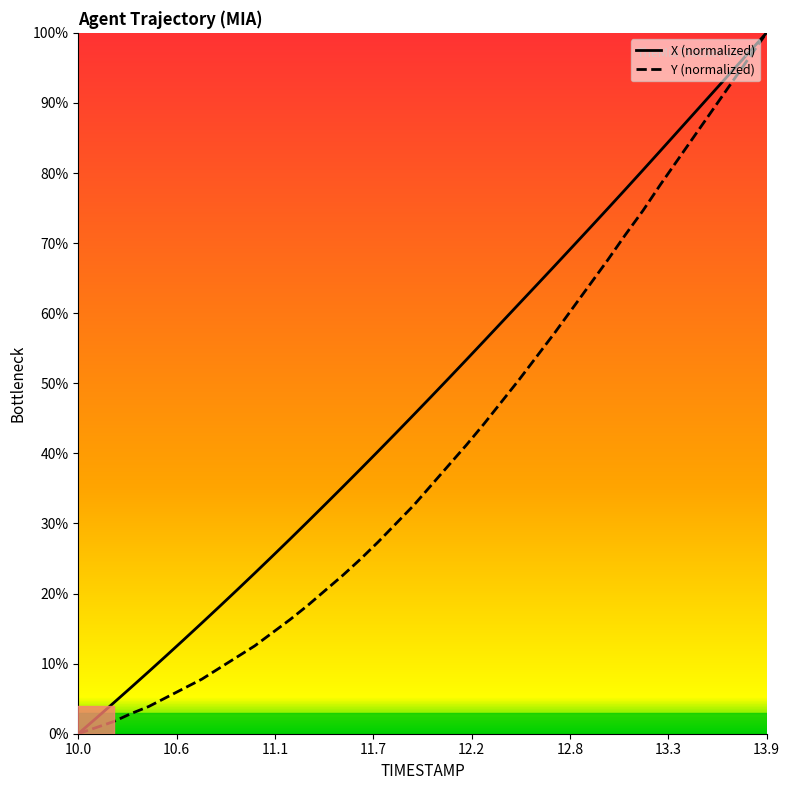

What position from the left is 11.8?

19